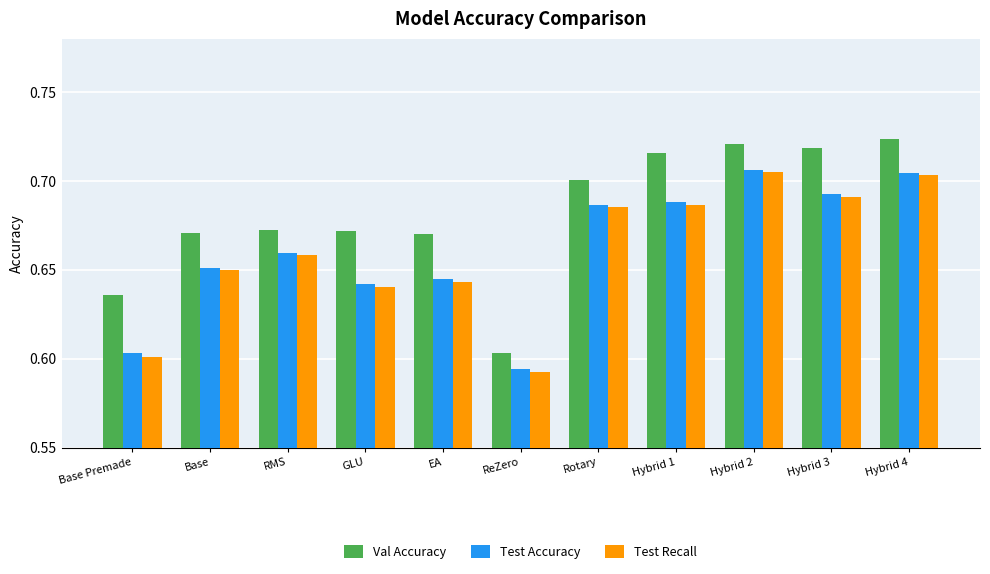

At which label is Val Accuracy closest to 0?

ReZero